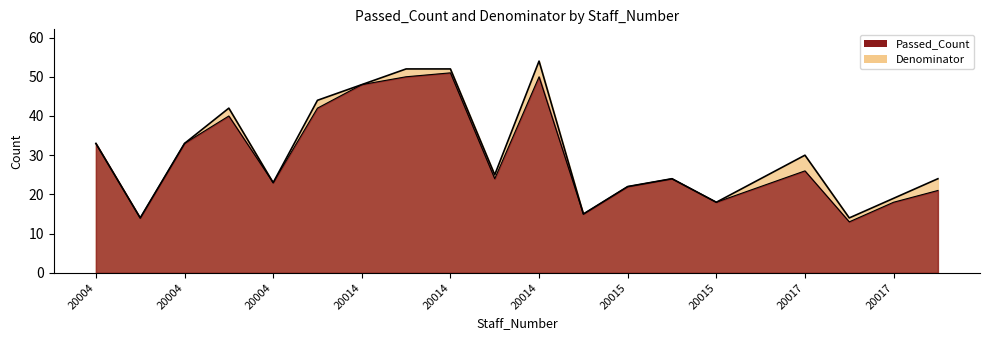

At 20015, list the series in order from smallest to largest.

Passed_Count, Denominator